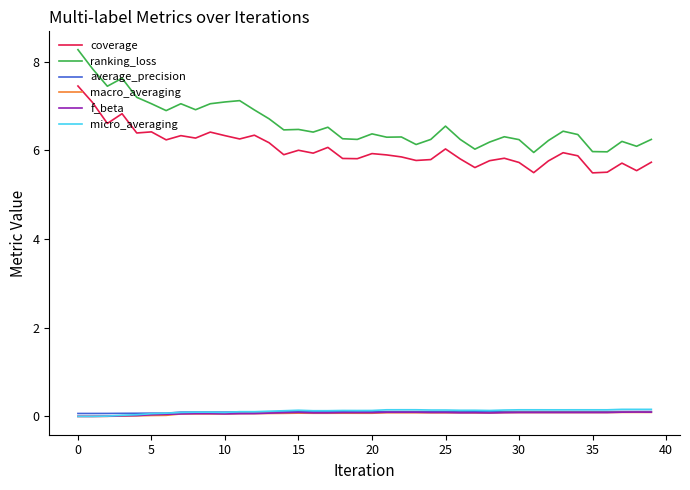

Which series has the largest total across all categories?

ranking_loss